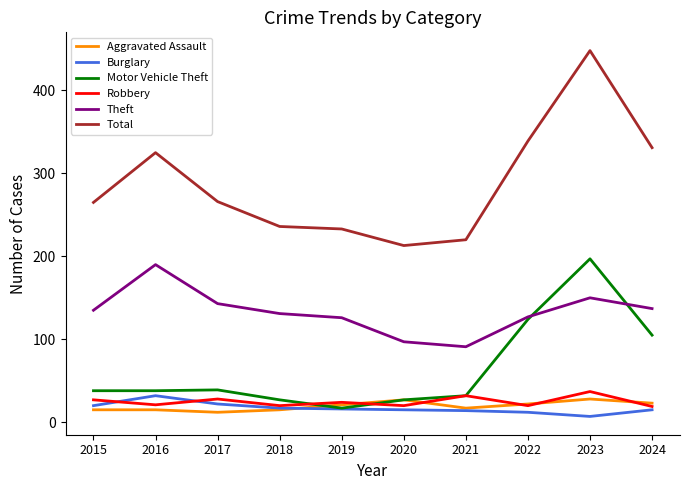

True or false: Burglary and Robbery cross at least once.

True